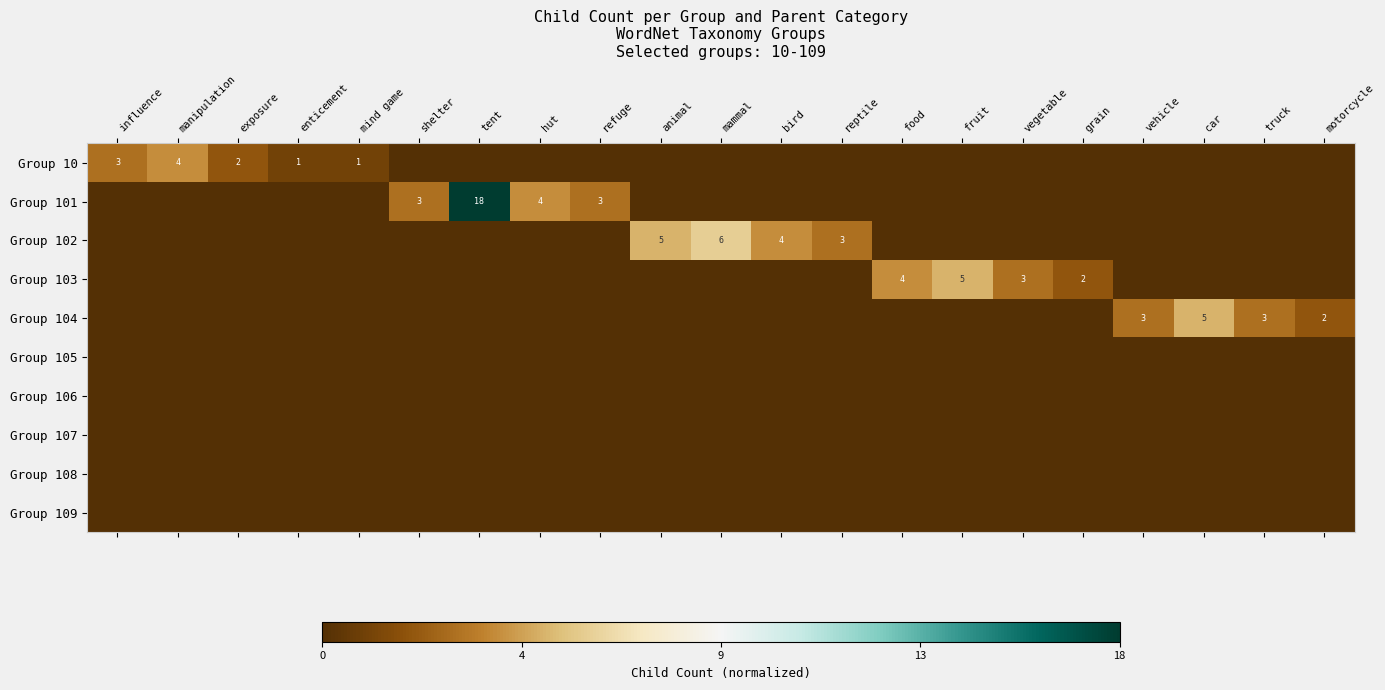

Is it true that Group 104 equals 2.8 at motorcycle?

False